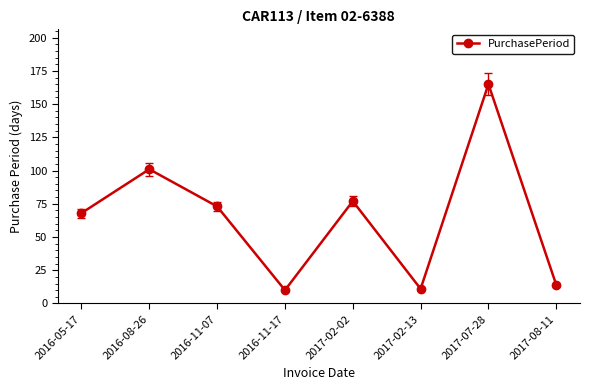

Which category has the highest value across all series?

2017-07-28